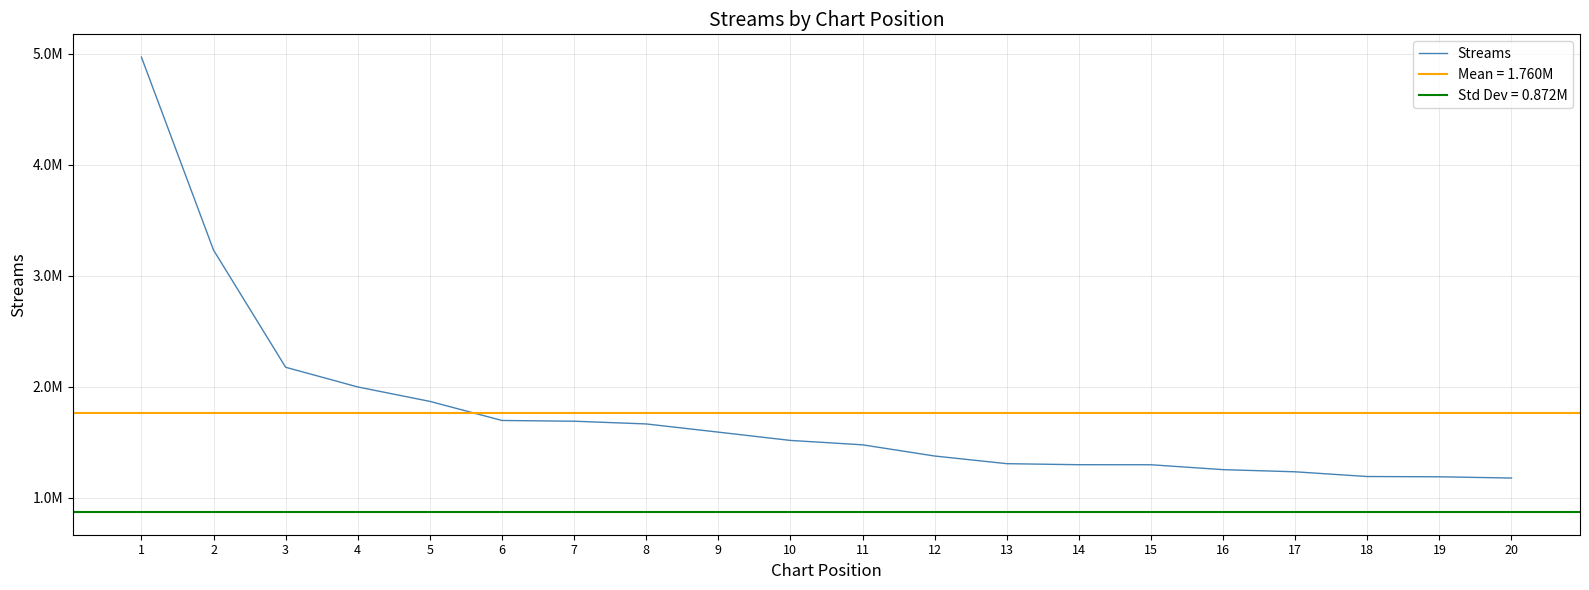

What is the difference between the values at 12 and 19?

187175